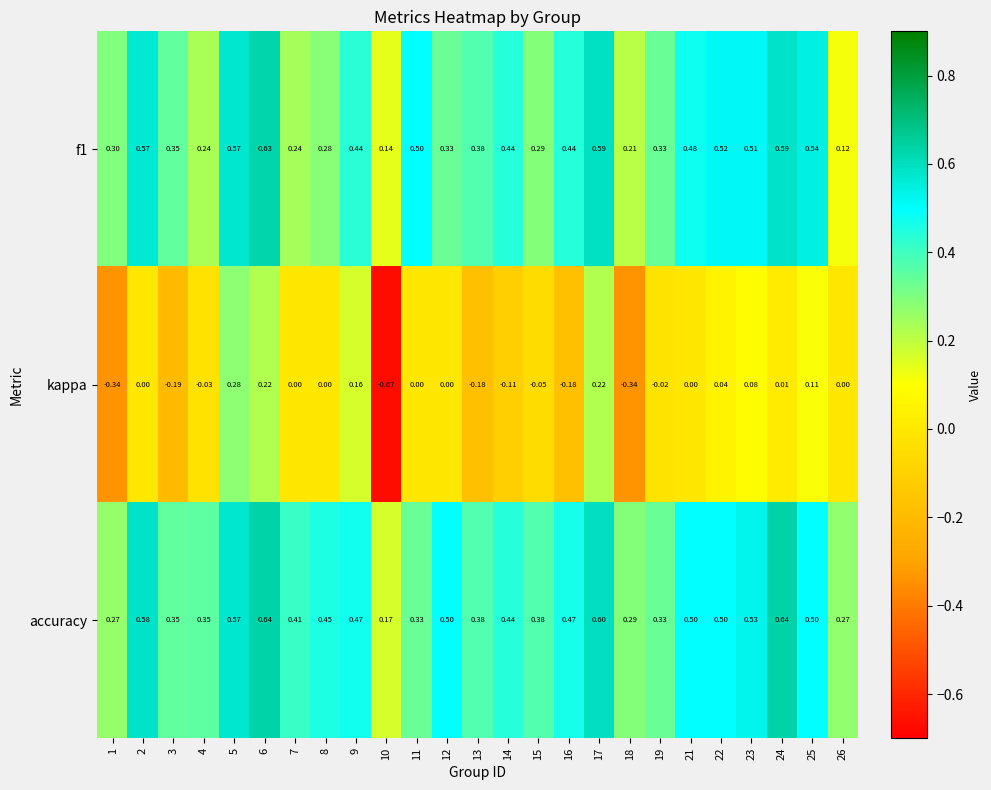

Between 5 and 14, which series saw the biggest shift?

kappa